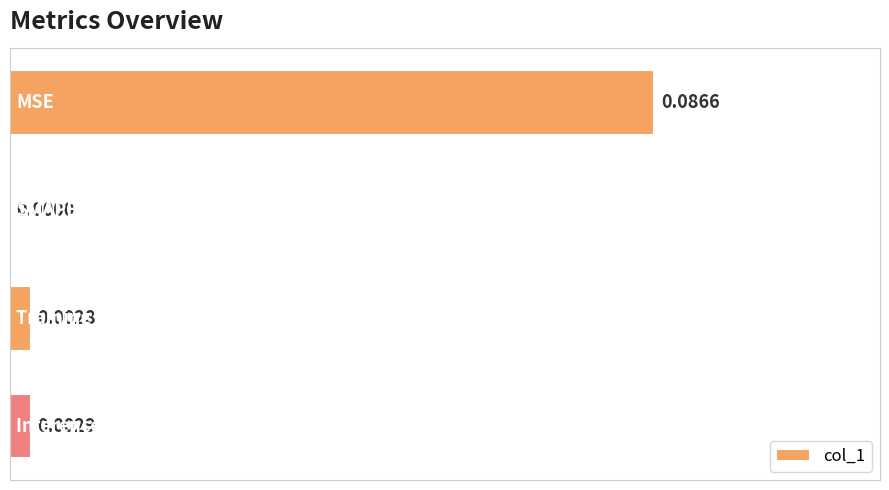

Are the bars horizontal?

Yes